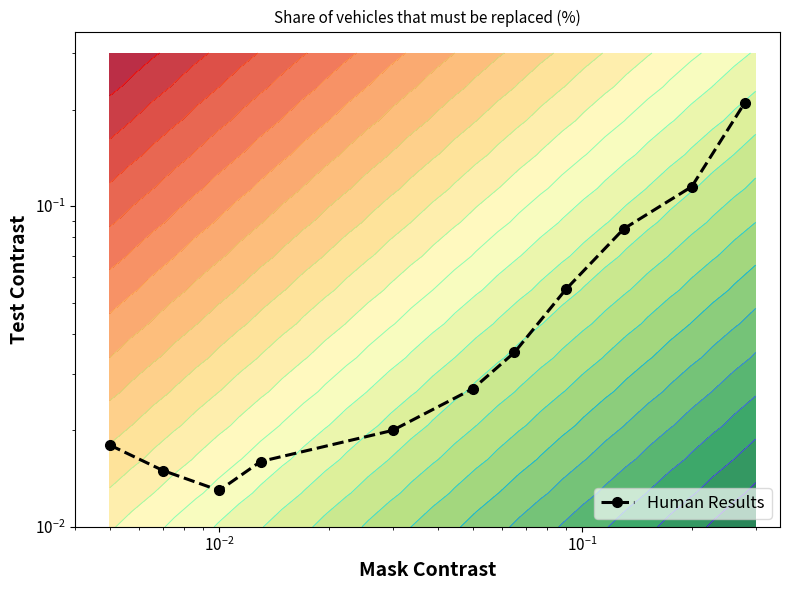

How many categories are shown in the chart?

11